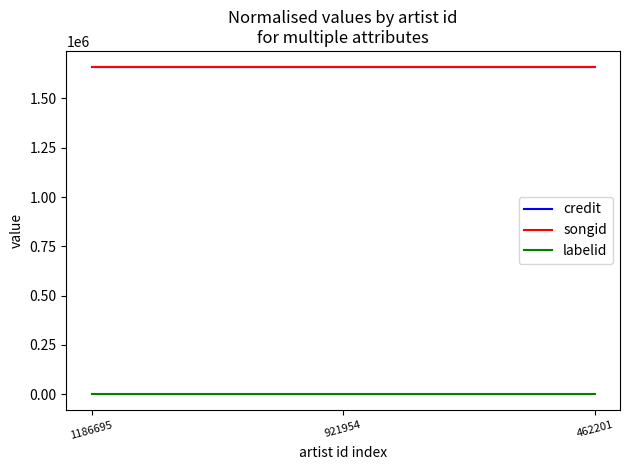

What is the highest value of the songid series?

1658221